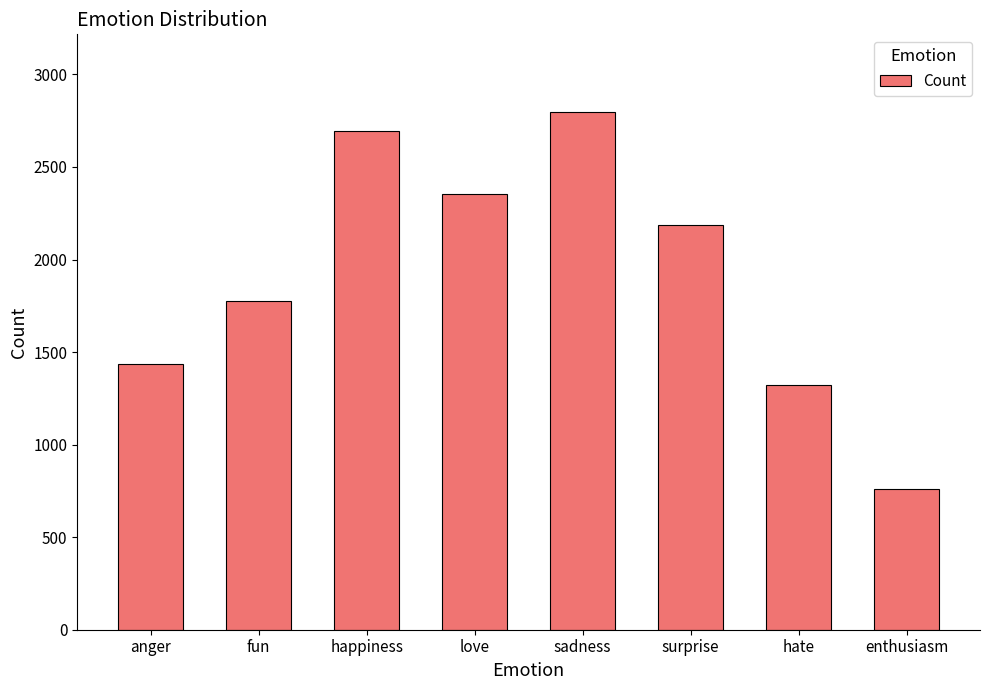

Which has a higher value, fun or anger?

fun